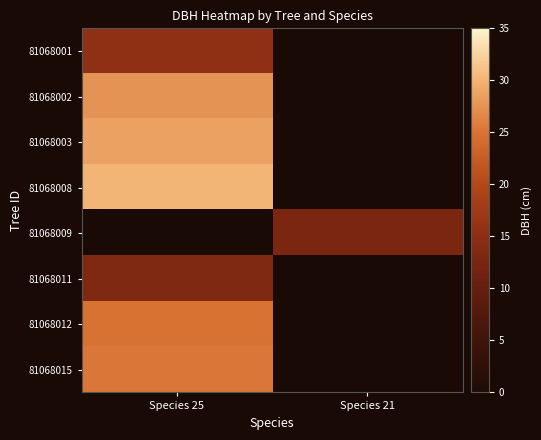

Which category has the lowest value across all series?

Species 21